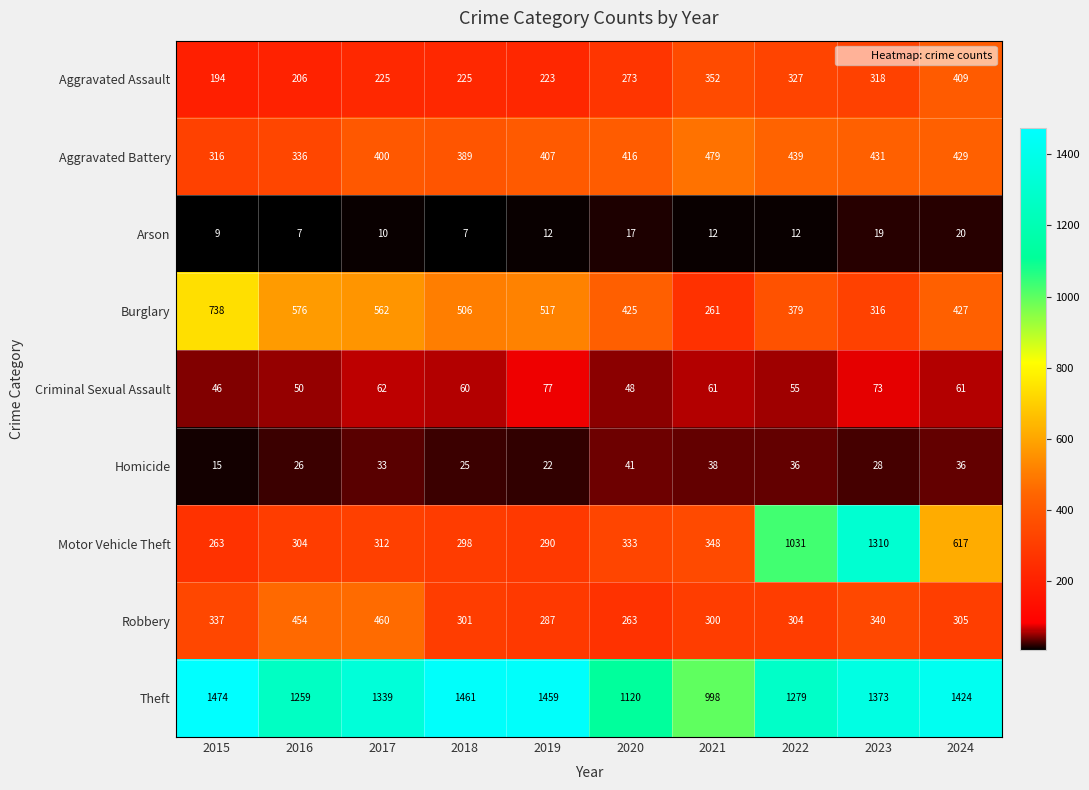

How many data points in Aggravated Assault are less than 273?

5